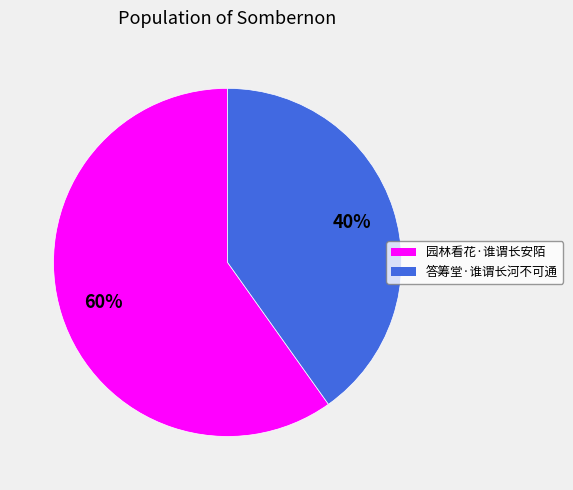

Count the number of slices in the pie.

2